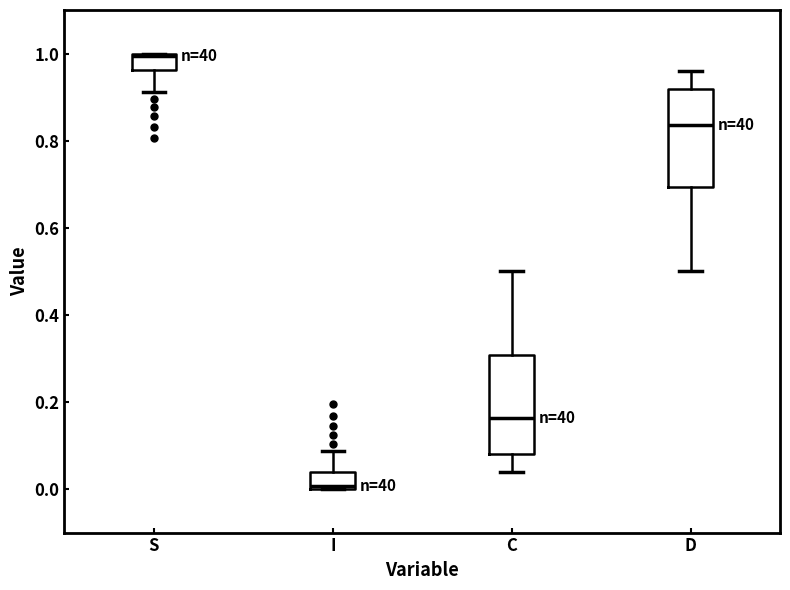

Where does the lower whisker of the box for S end on the y-axis? The values are not printed on the chart, so give them approximately, as read against the axis.

0.92